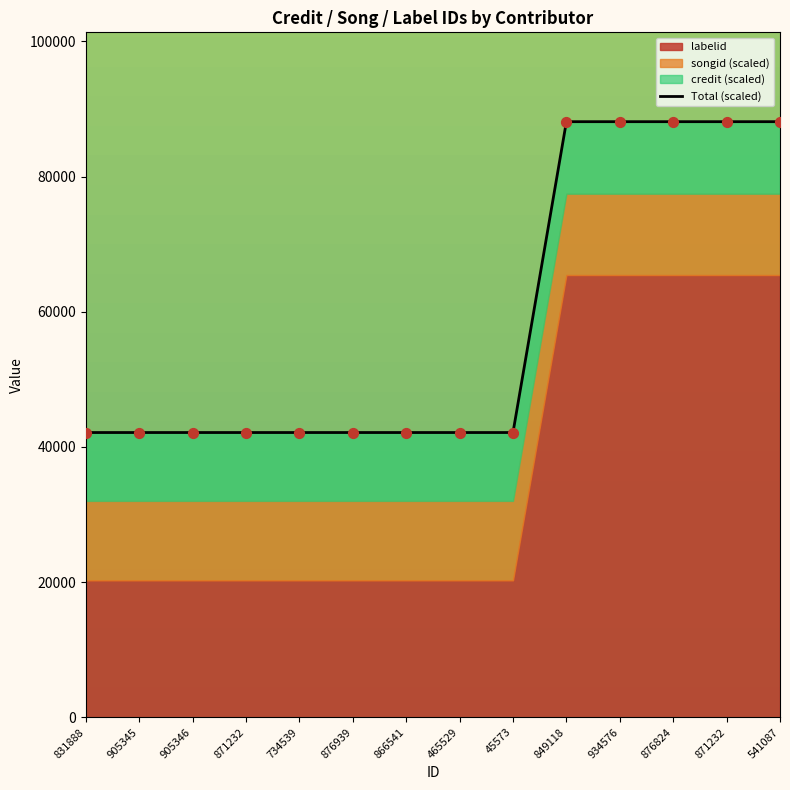

What is the ratio of the value at 849118 to the value at 541087?

1.0